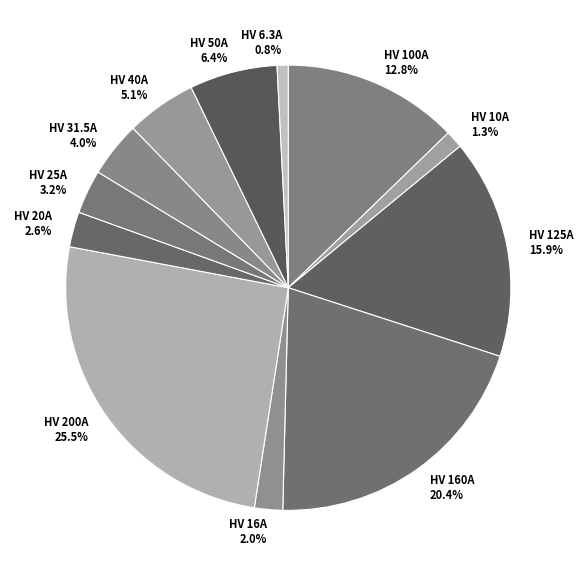

What percentage do HV 6.3A and HV 10A together represent?

2.1%